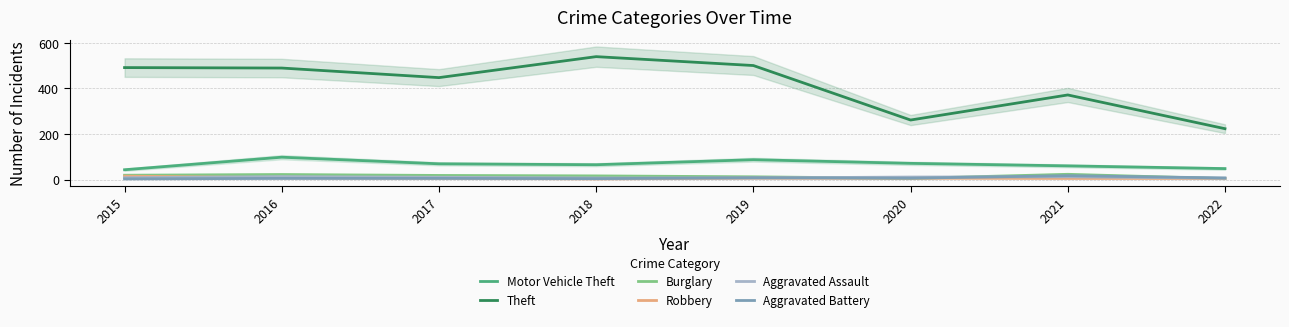

Reading left to right, extract all data points from this chart.

Motor Vehicle Theft: 2015=43	2016=98	2017=69	2018=65	2019=87	2020=71	2021=60	2022=48
Theft: 2015=491	2016=489	2017=447	2018=539	2019=500	2020=261	2021=371	2022=223
Burglary: 2015=19	2016=22	2017=18	2018=16	2019=12	2020=5	2021=23	2022=4
Robbery: 2015=15	2016=8	2017=6	2018=3	2019=6	2020=6	2021=5	2022=5
Aggravated Assault: 2015=8	2016=13	2017=10	2018=7	2019=7	2020=11	2021=12	2022=6
Aggravated Battery: 2015=3	2016=5	2017=5	2018=4	2019=8	2020=6	2021=17	2022=7